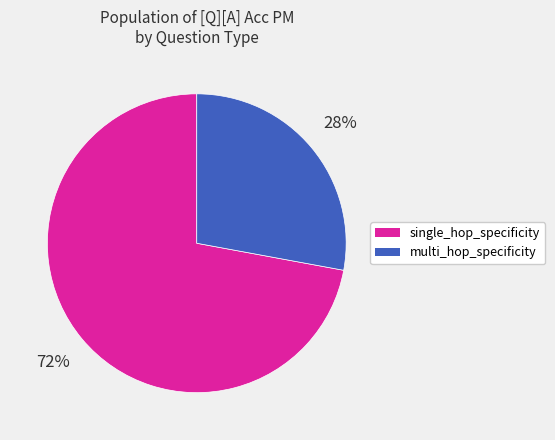

To the nearest percent, what is the difference between the largest and smallest slice percentages?

44%